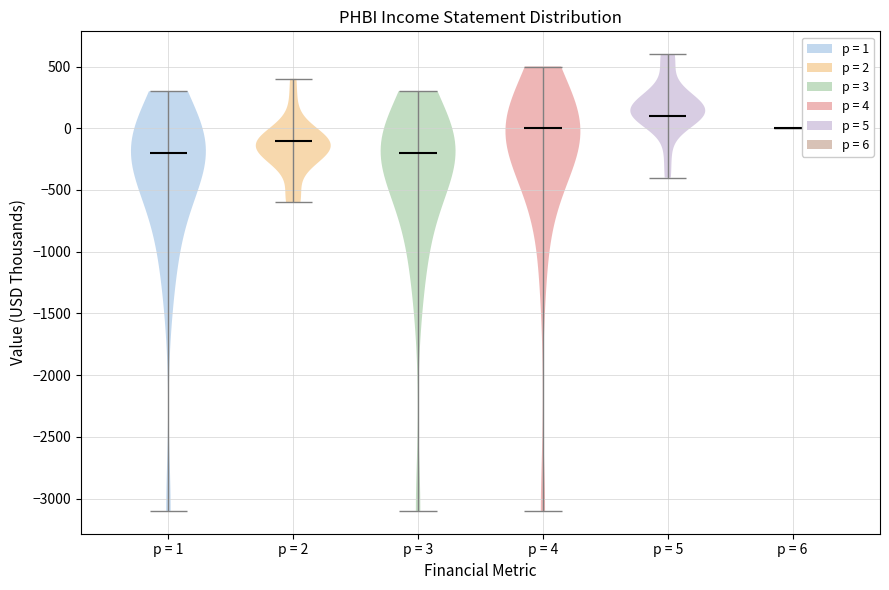

Which violin has the highest median line?

p = 5